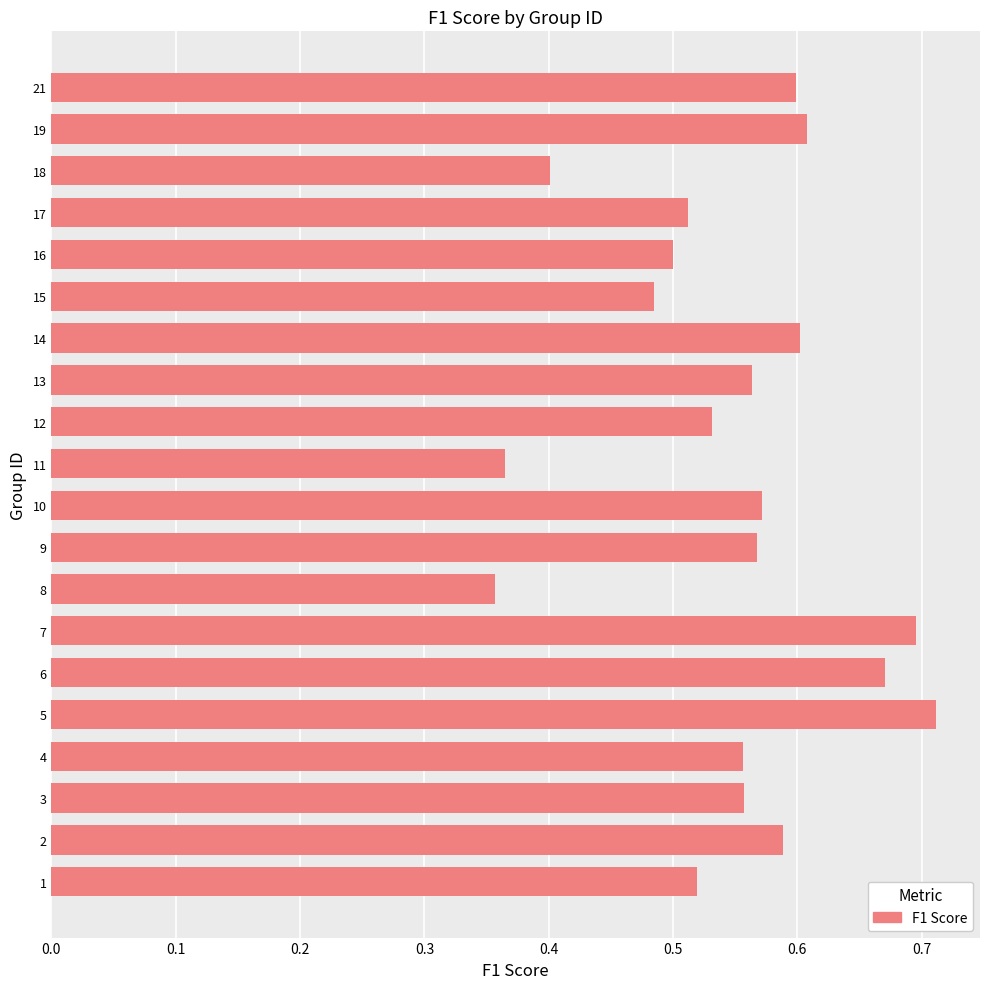

What is the sum of all values?

11.0